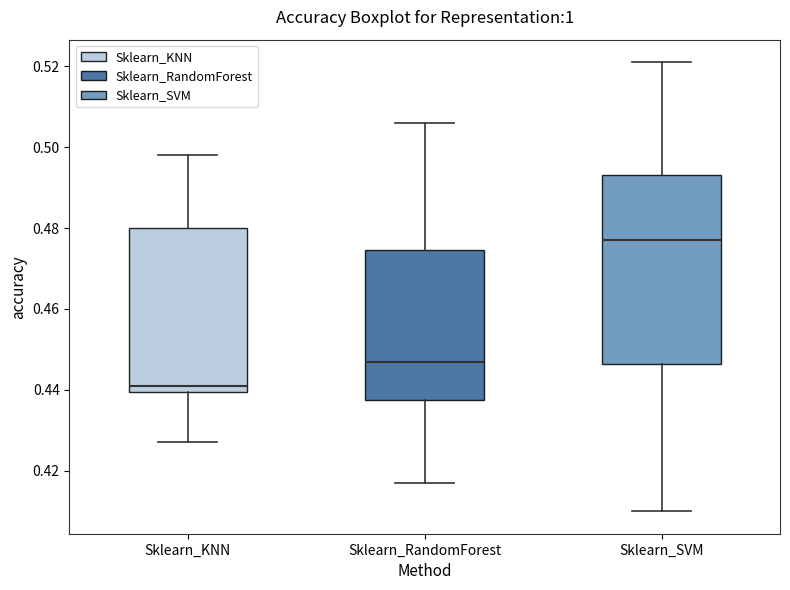

Where does the median line of the box for Sklearn_KNN sit on the y-axis? The values are not printed on the chart, so give them approximately, as read against the axis.

0.442